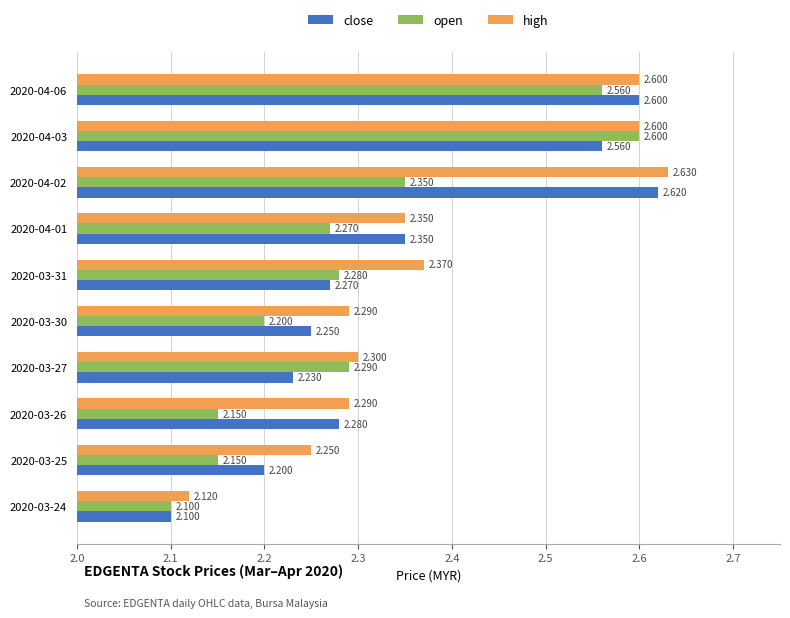

What is the sum of all high values?

23.8